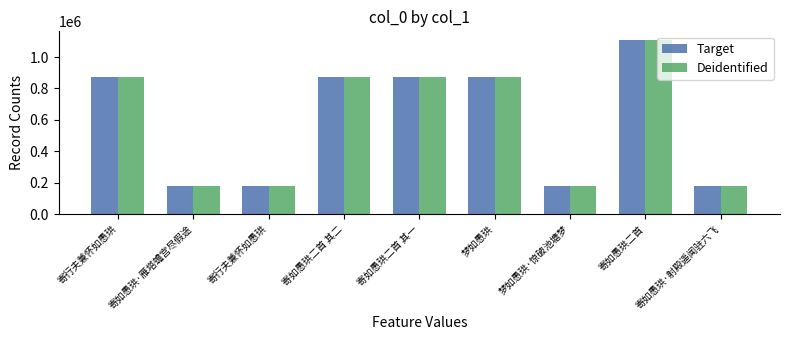

How many data points does each series have?

9